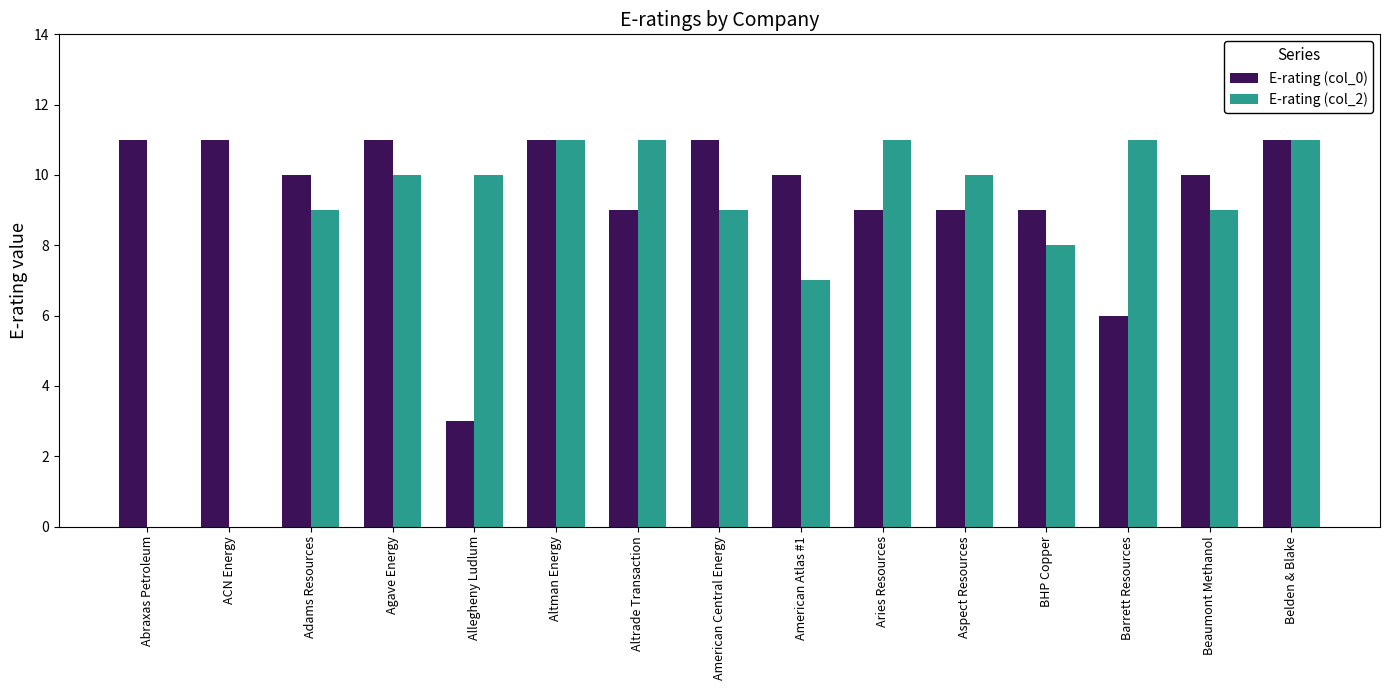

What is the maximum value shown in the chart?

11